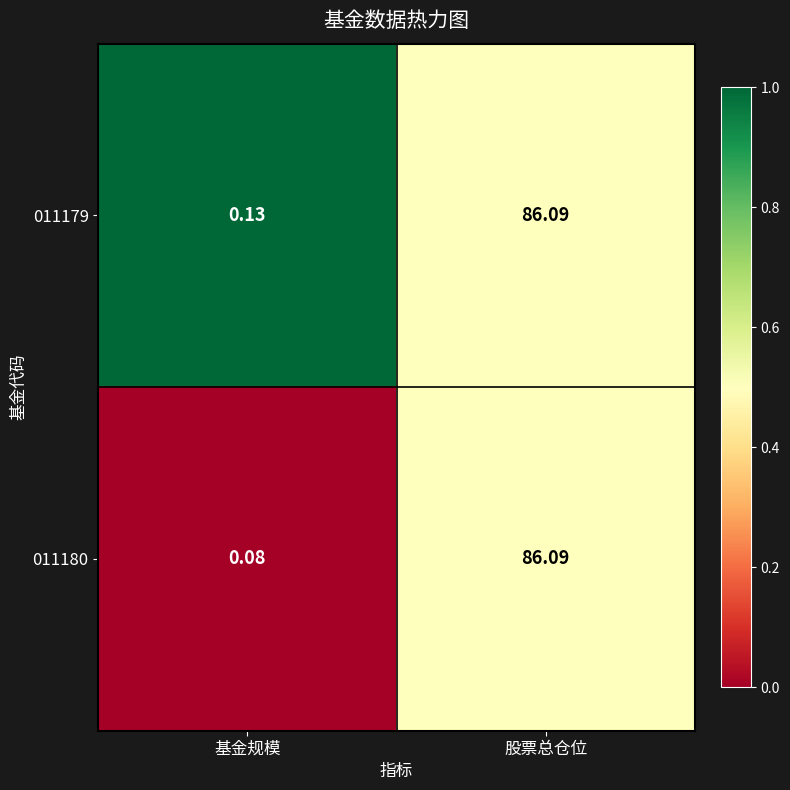

Which series has the largest total across all categories?

011179